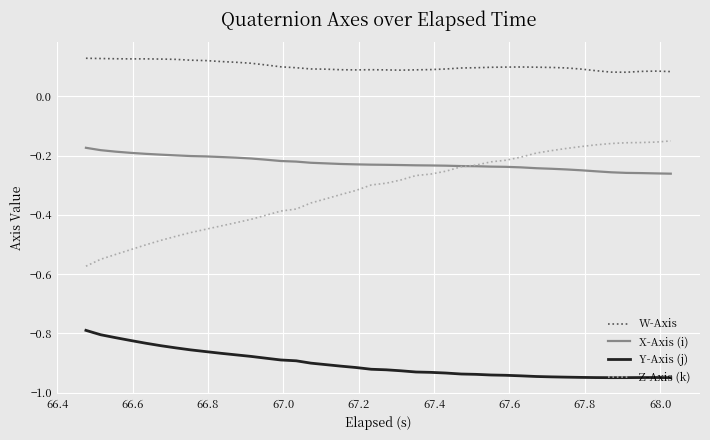

Which series has the largest range (max minus min)?

Z-Axis (k)